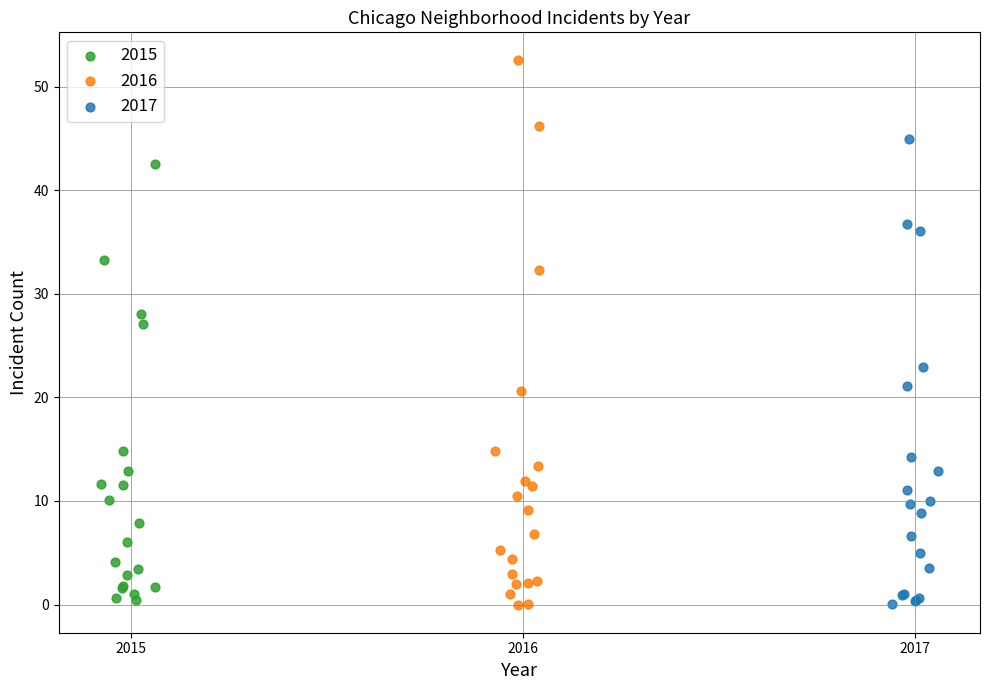

Which series reaches the maximum Y coordinate?

2016